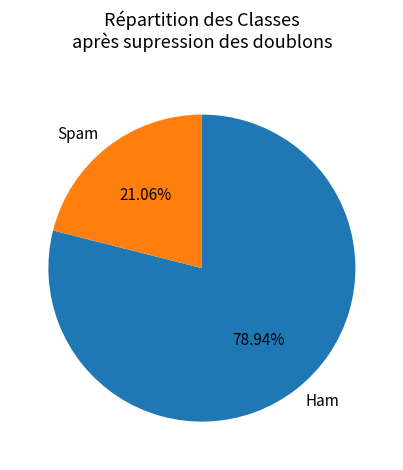

Is there a majority slice in this chart?

Yes